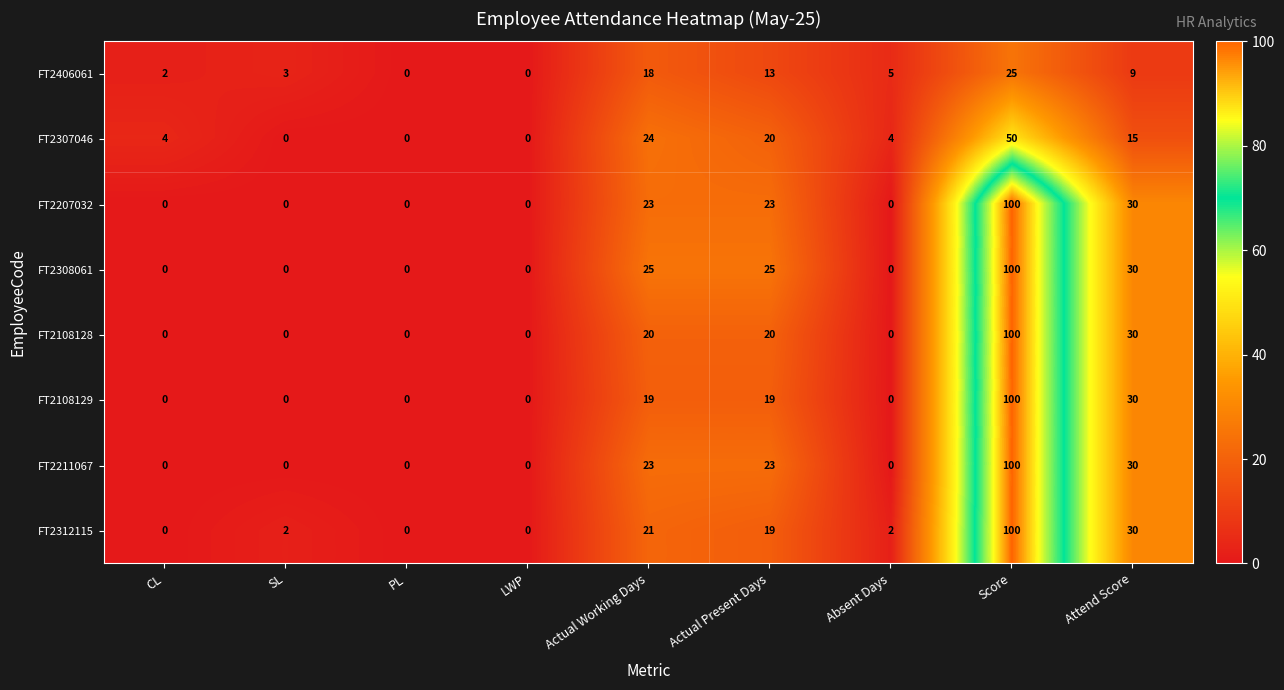

What is the greatest value displayed?

100